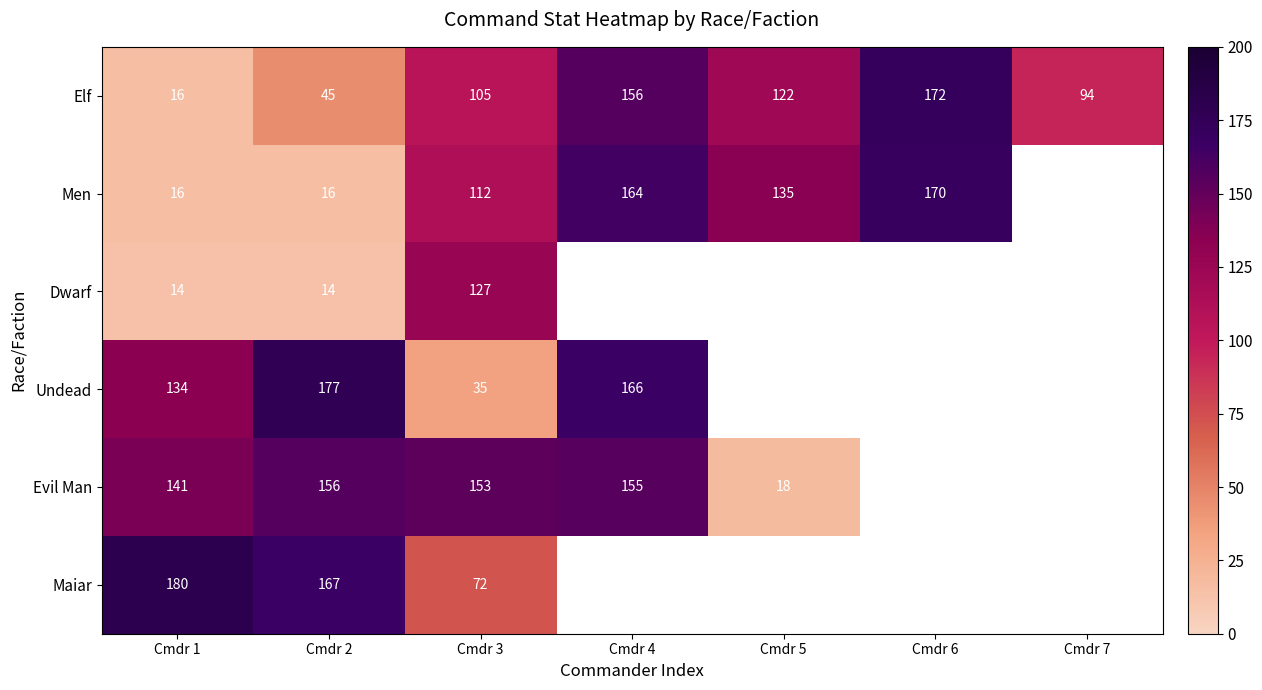

What is the difference between the maximum and second lowest values in the Elf series?

127